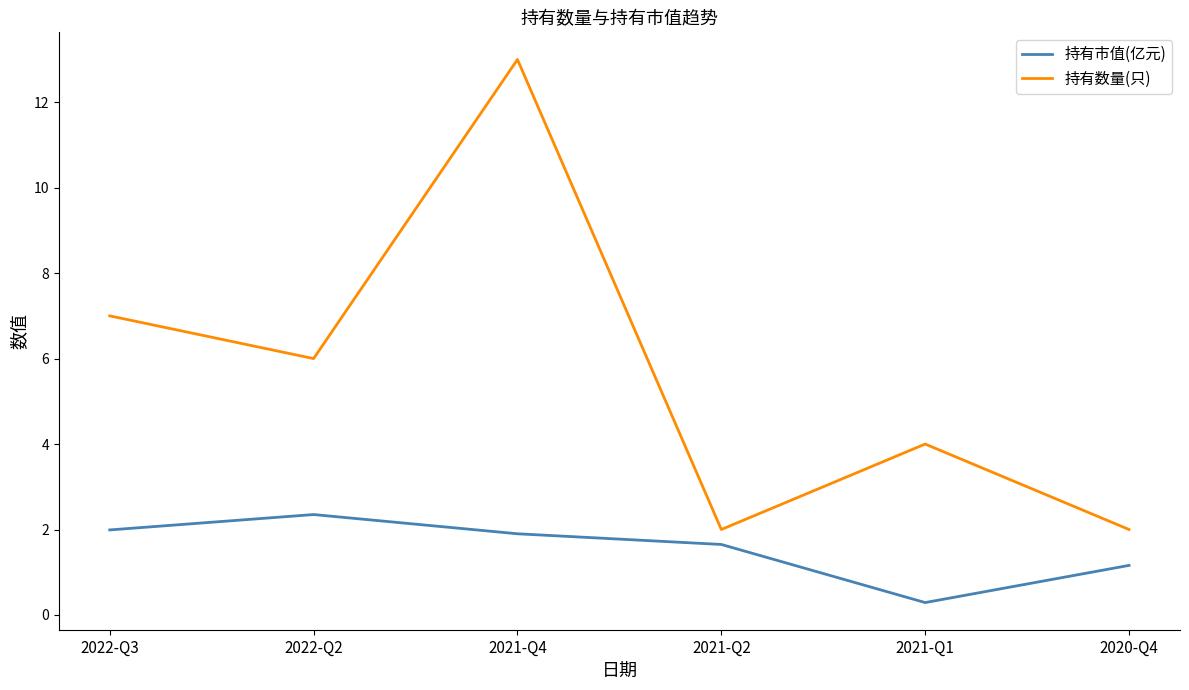

Which series has the widest spread of values?

持有数量(只)